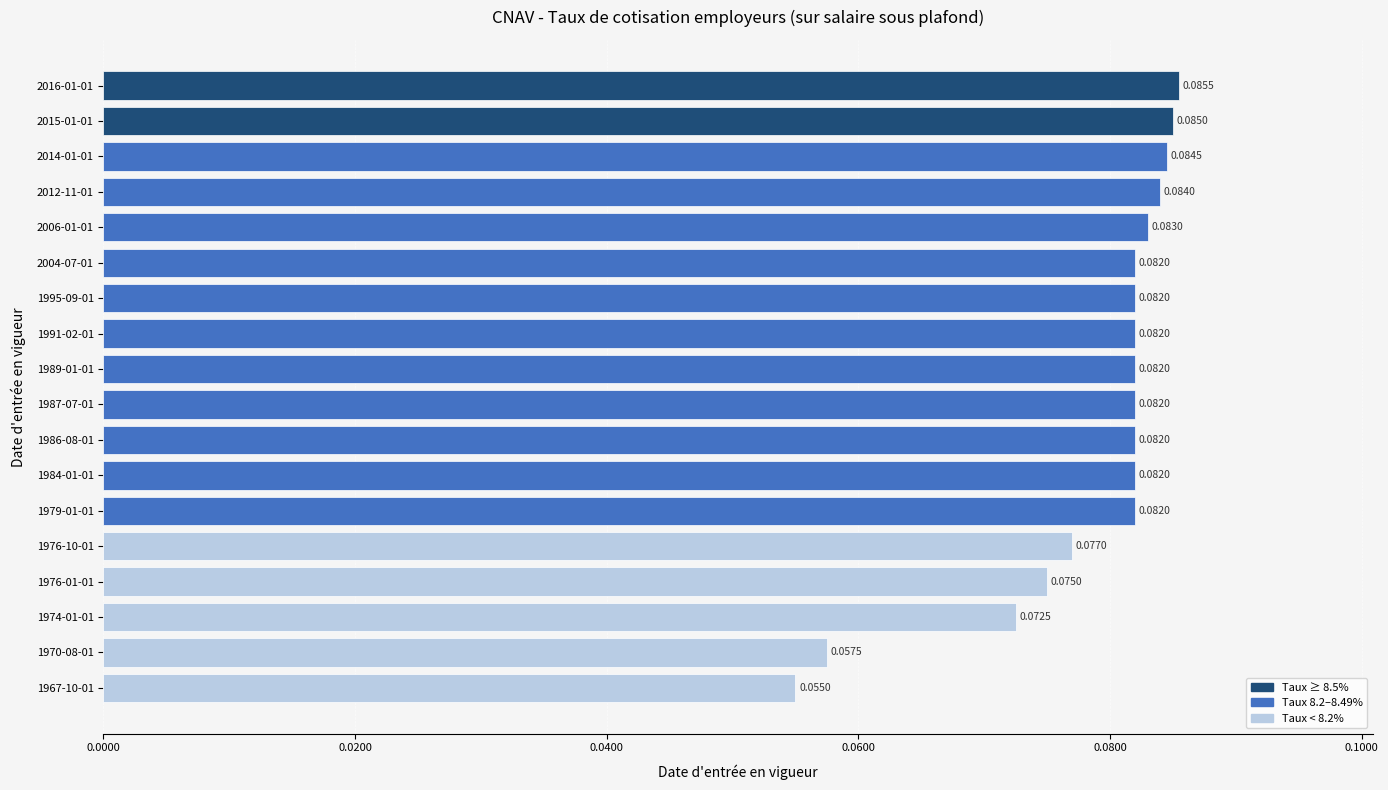

How many series are shown in this chart?

1